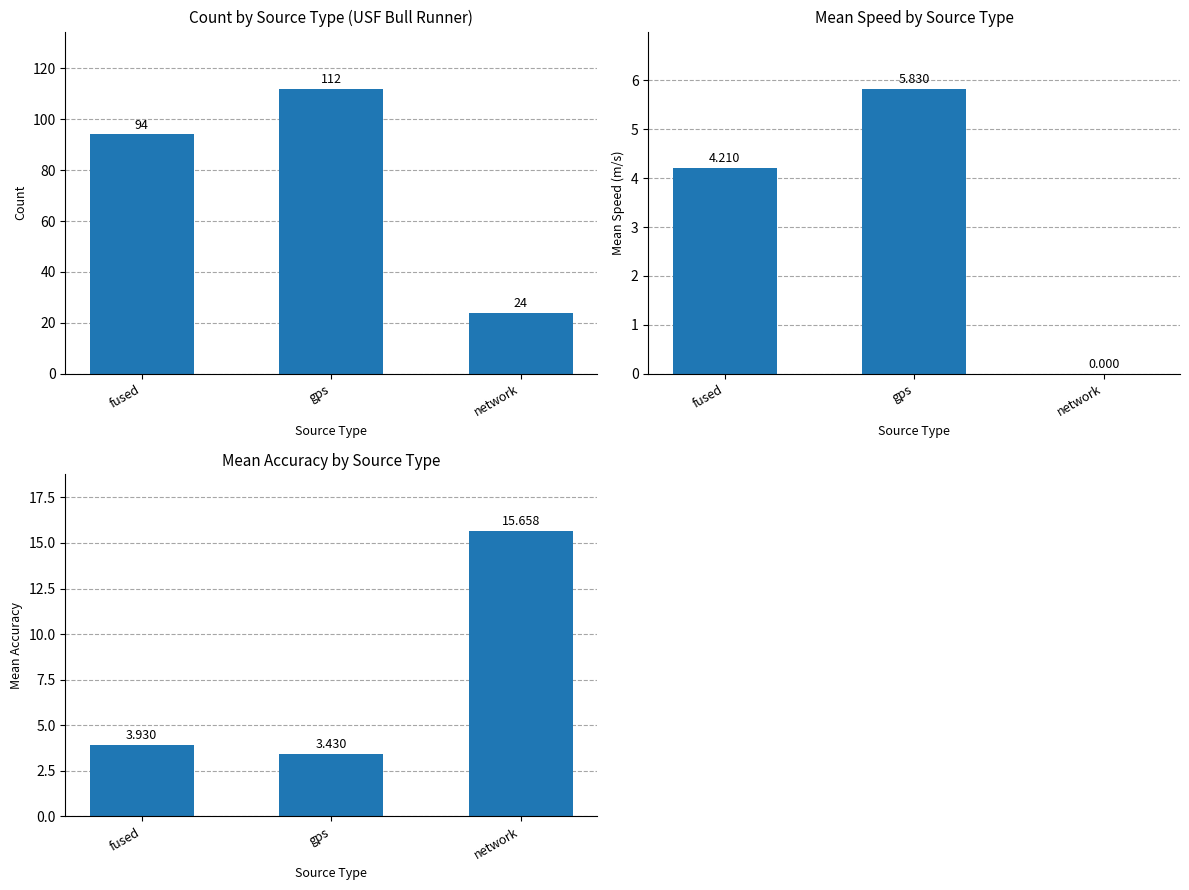

What is the spread (max minus min) of values at fused?

90.1